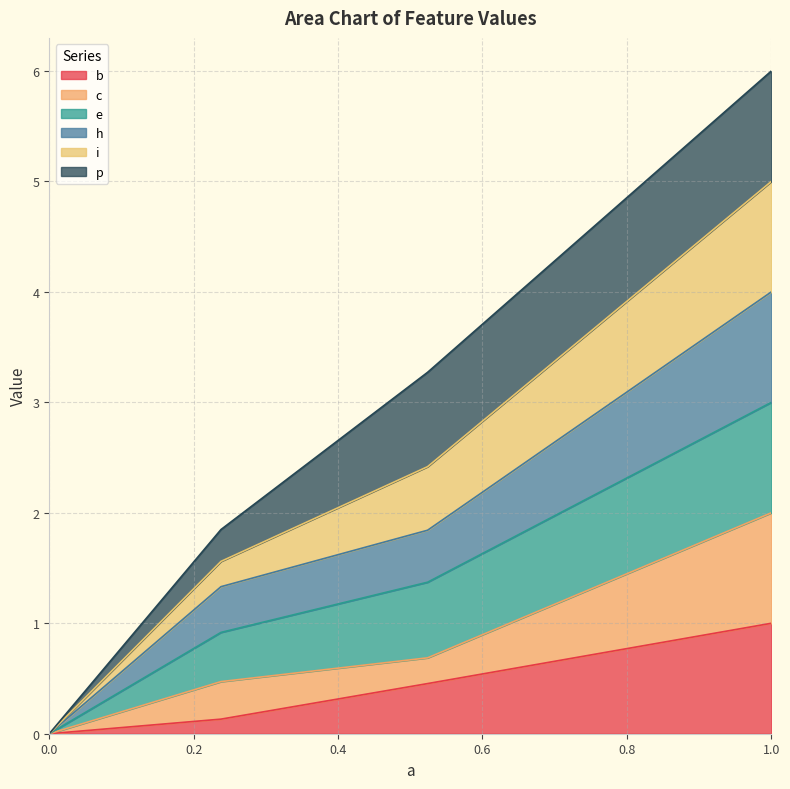

At which category is the sum across all series the highest?

1.0